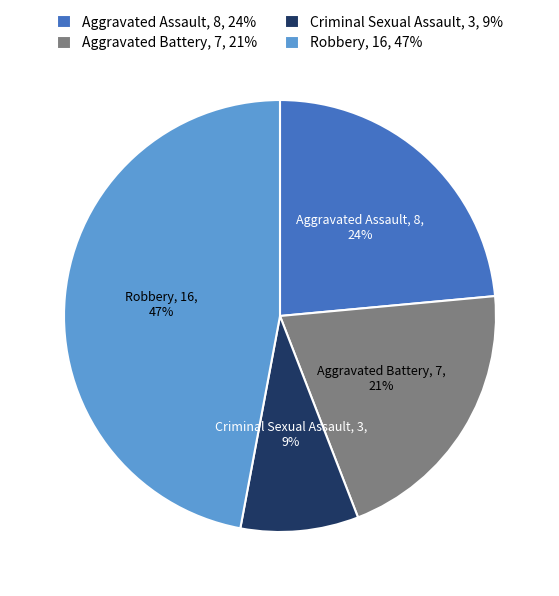

To the nearest percent, what portion does Aggravated Battery represent?

21%